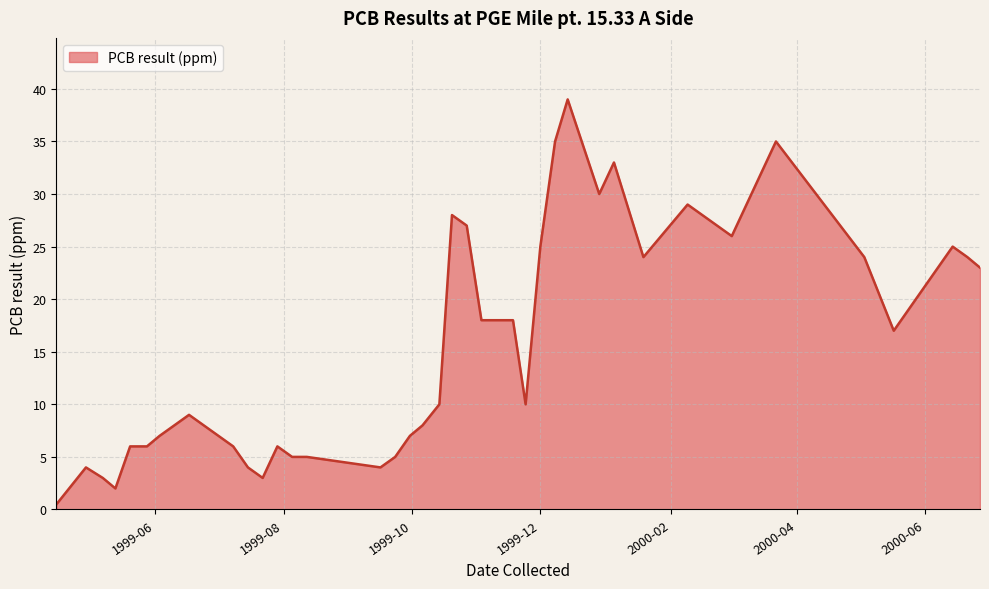

What is the sum of all values?

598.5